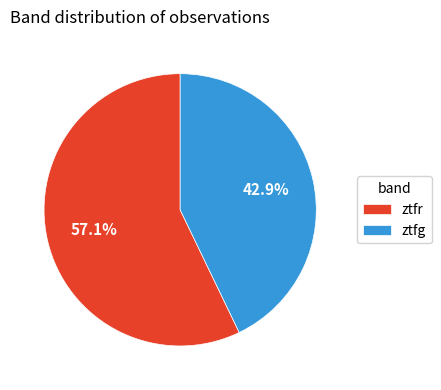

Which has a higher value, ztfr or ztfg?

ztfr